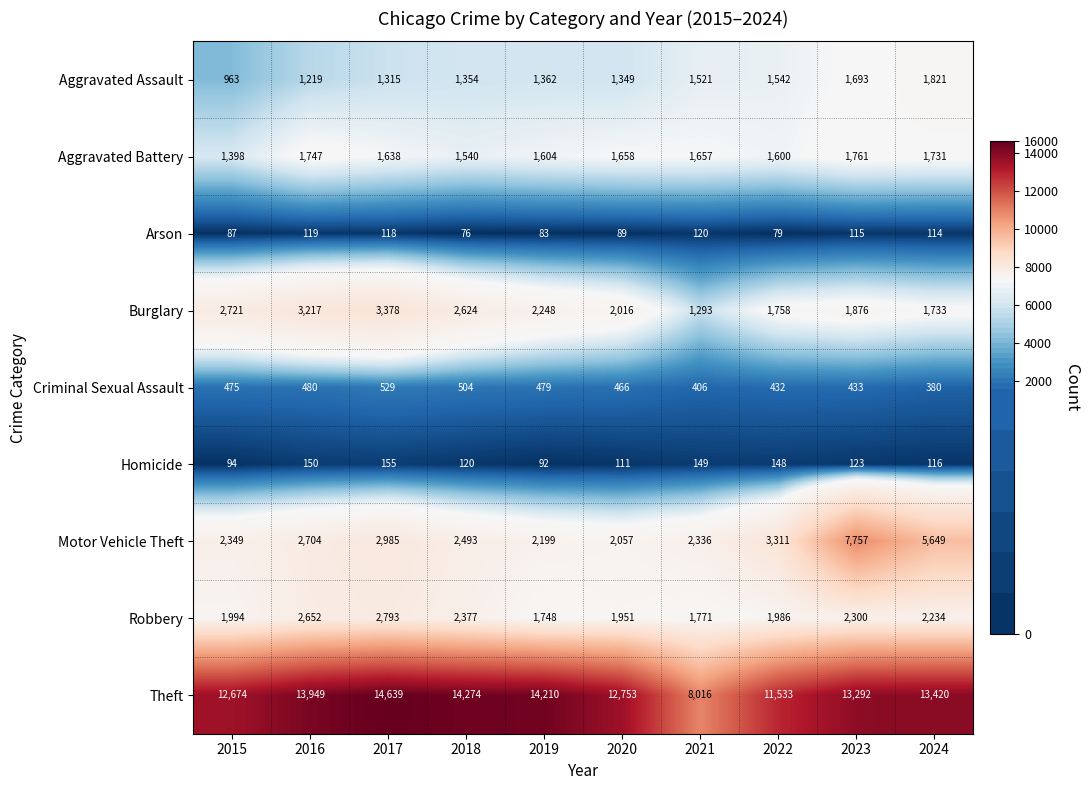

At which category does the chart reach its minimum across all series?

2018